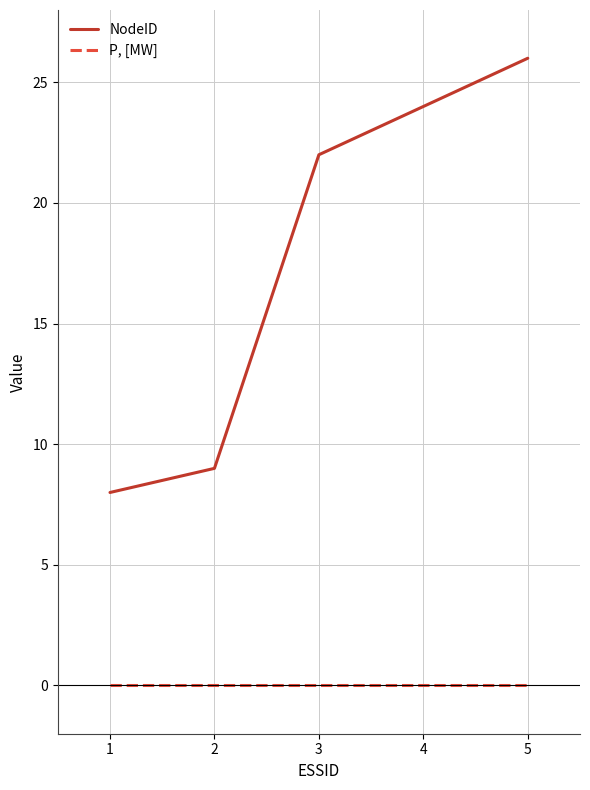

Is the value of P, [MW] at 3 greater than the value of NodeID at 4?

No